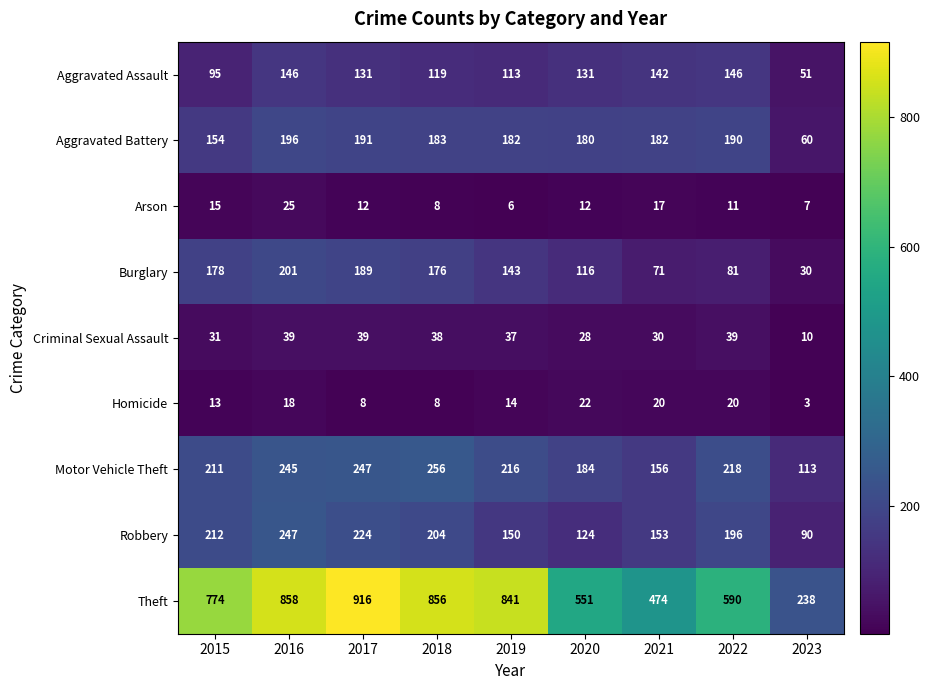

The value of Aggravated Battery at 2018 is 73. True or false?

False